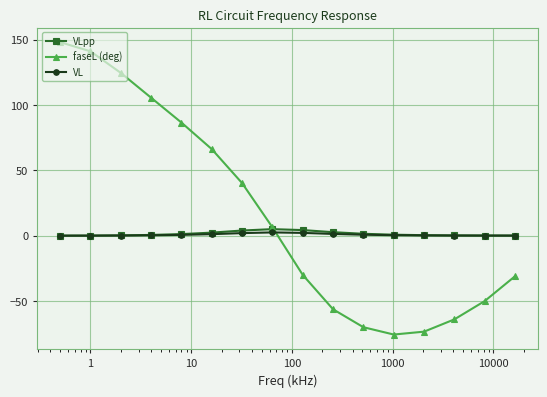

True or false: faseL (deg) and VL intersect in this chart.

True